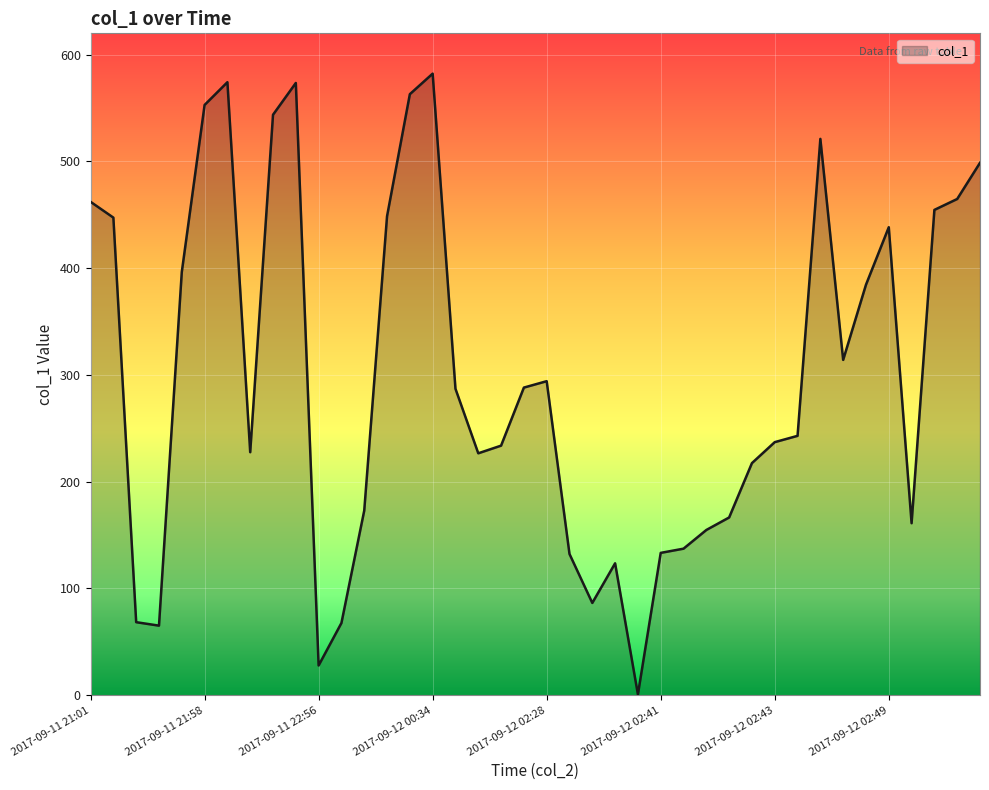

Does the chart display data point markers on the line(s)?

No